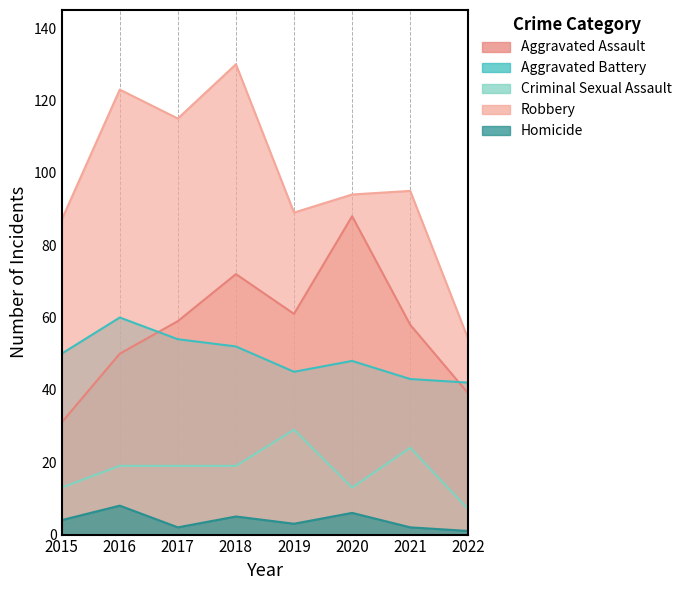

True or false: Aggravated Battery and Robbery intersect in this chart.

False